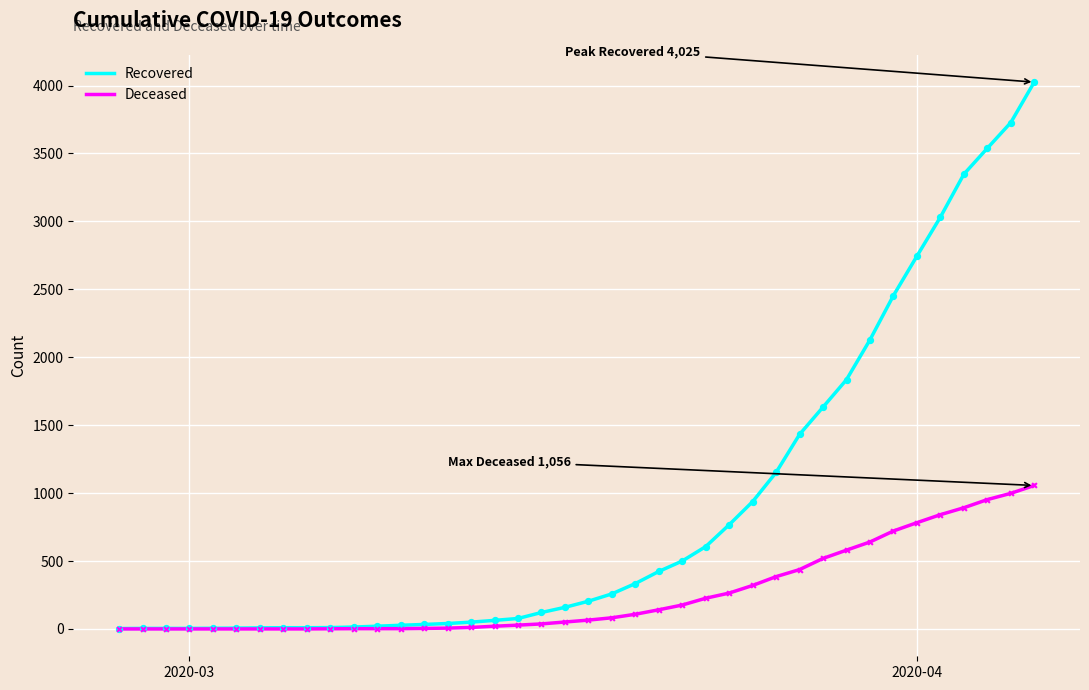

What is the maximum value shown in the chart?

4025